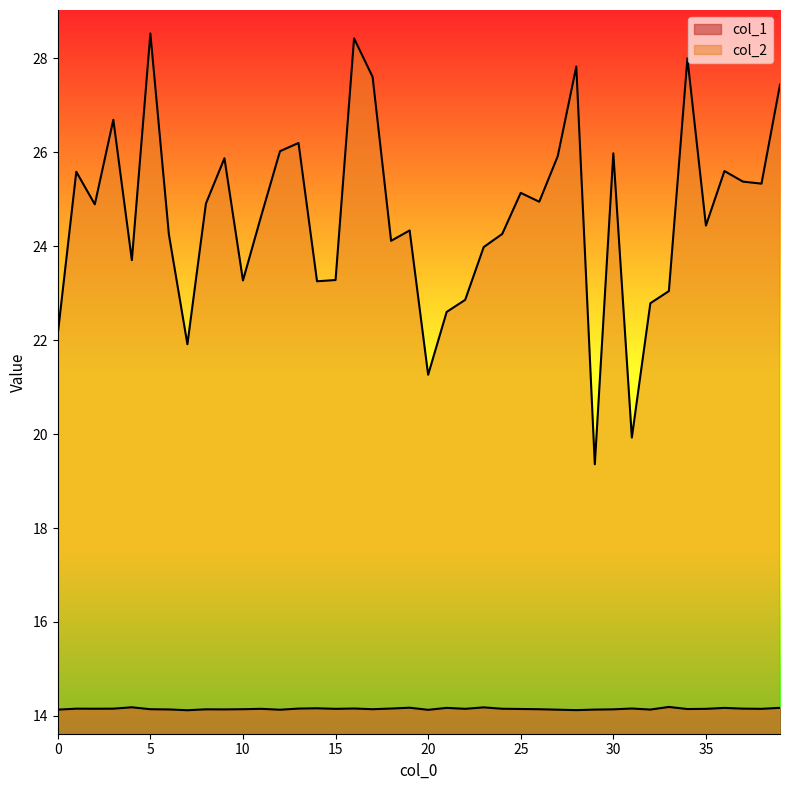

True or false: col_2 and col_1 intersect in this chart.

False